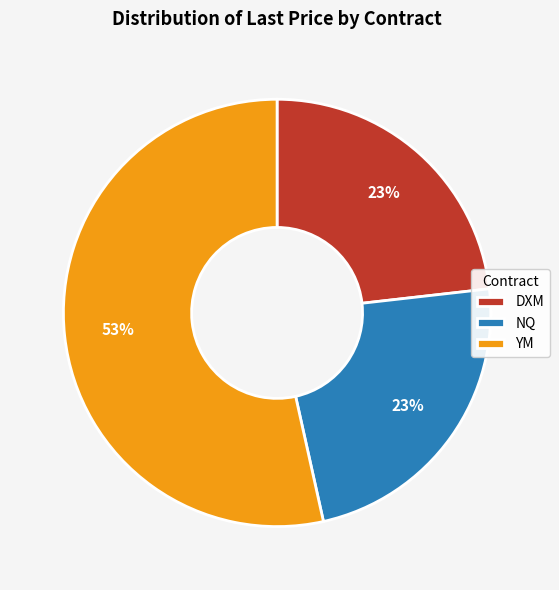

What is the ratio of the value at DXM to the value at NQ?

1.0